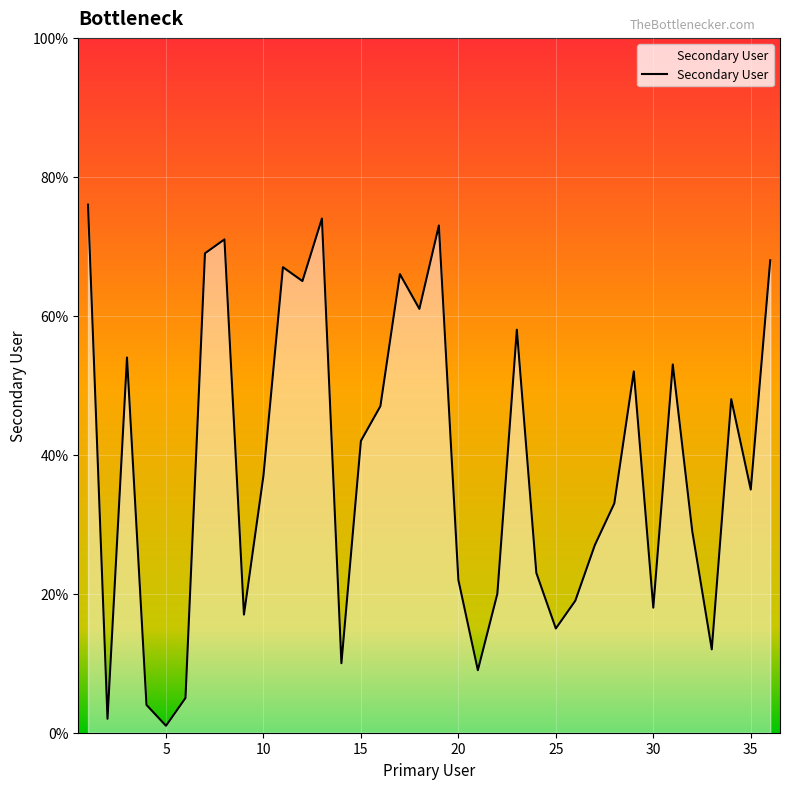

How many interior local valleys (lower than both neighbors) does the data have?

11